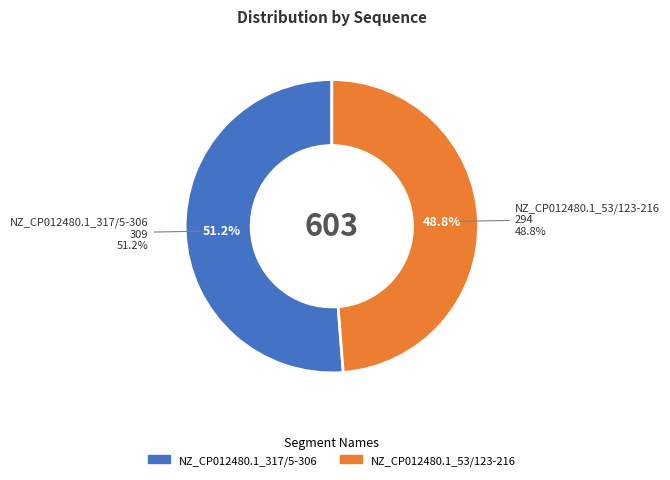

To the nearest percent, what is the combined percentage of NZ_CP012480.1_317/5-306 and NZ_CP012480.1_53/123-216?

100%